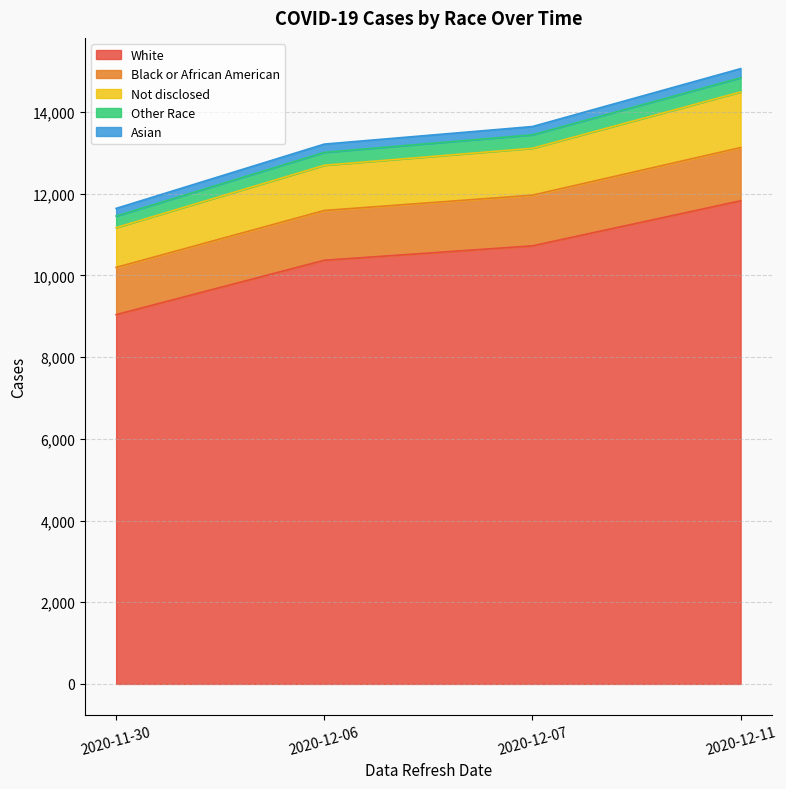

What is the maximum value for White?

11827